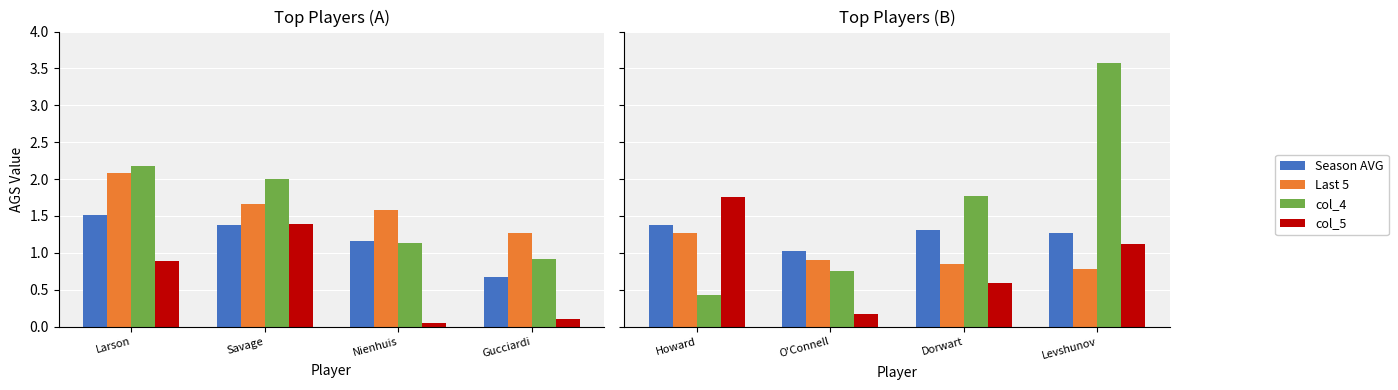

The Last 5 series shows 1.3 at Gucciardi. True or false?

True